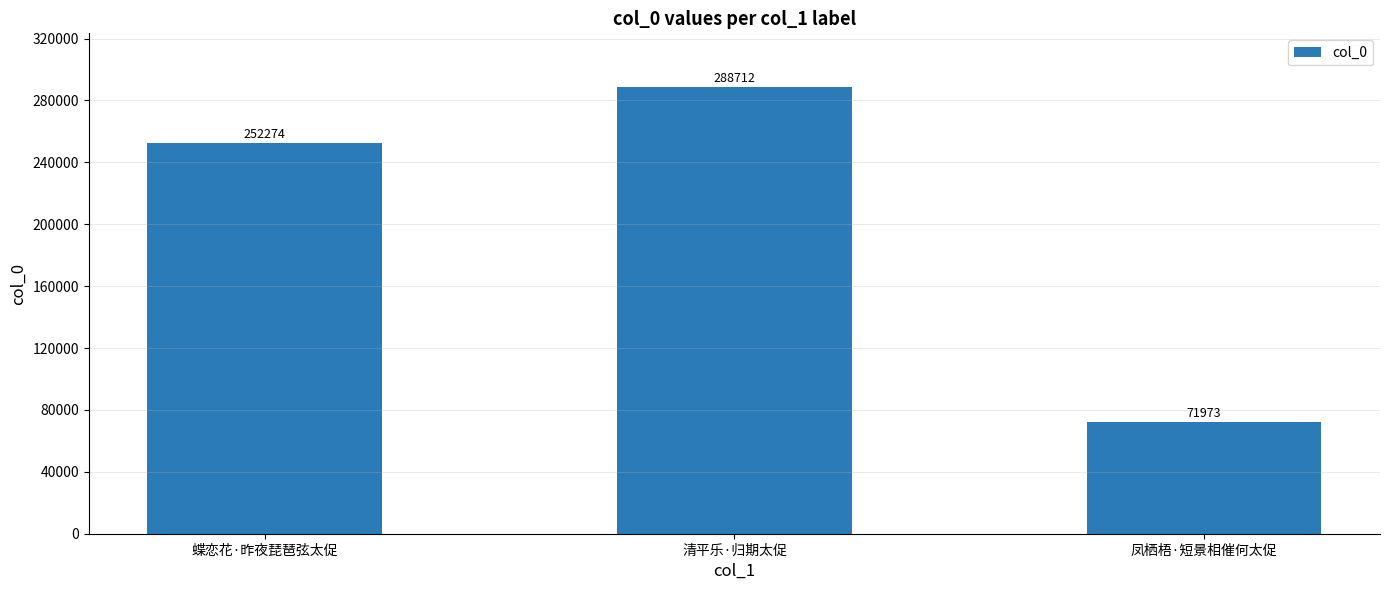

What is the change in value from 清平乐·归期太促 to 凤栖梧·短景相催何太促?

-216739